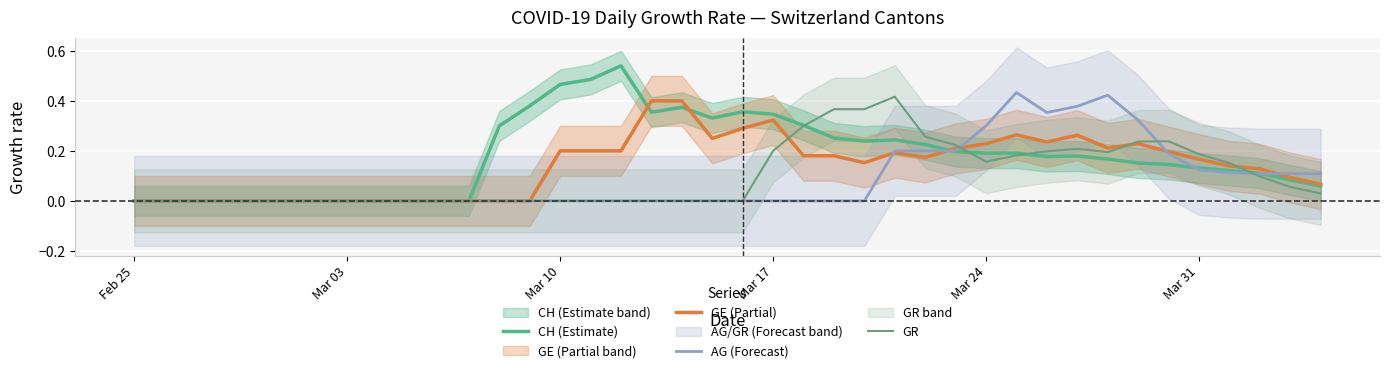

True or false: GR has a value of 0.2 at 33.

False